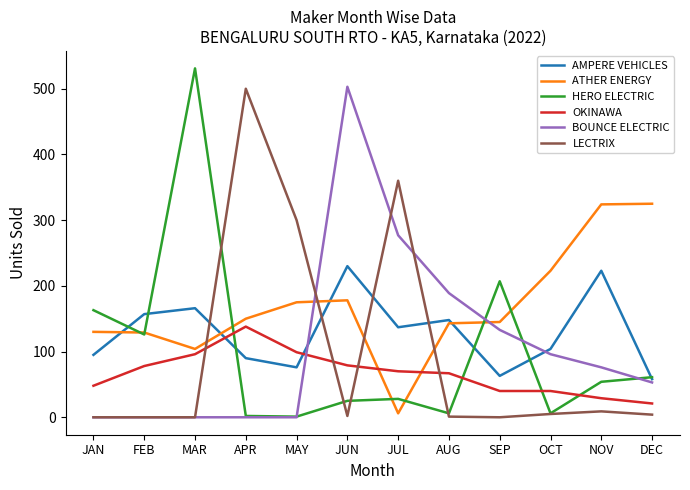

Which series has the largest range (max minus min)?

HERO ELECTRIC